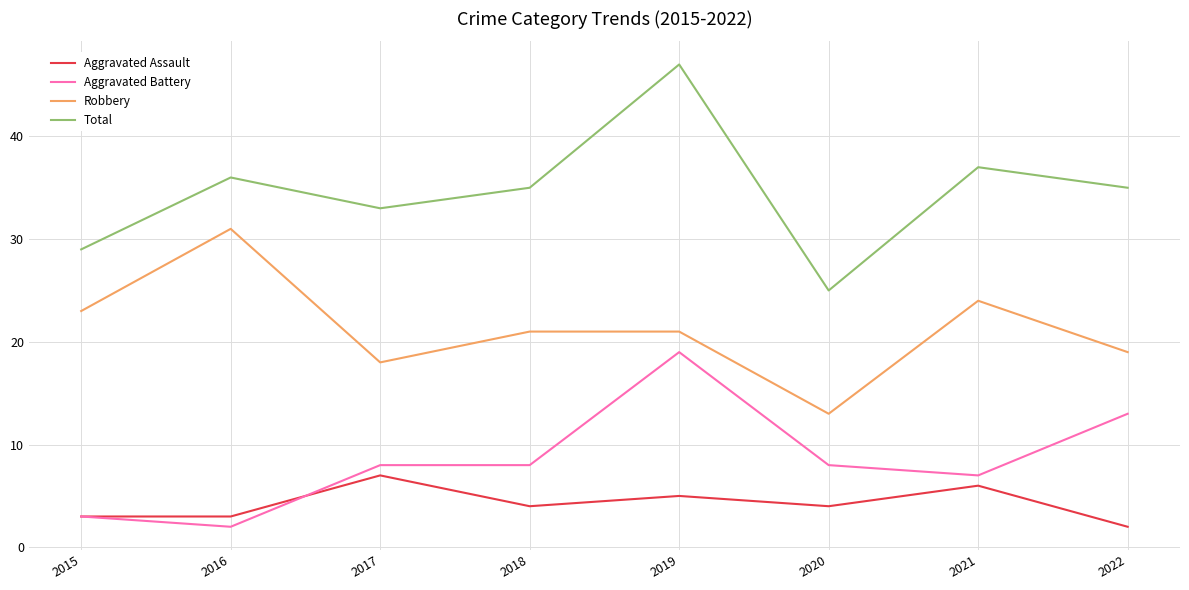

What is the difference between the second highest and minimum values in the Aggravated Battery series?

11